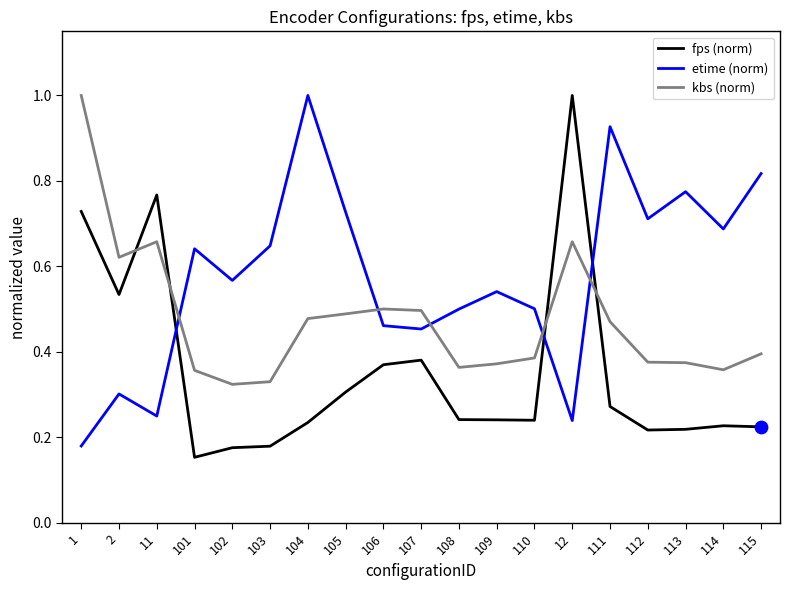

Between 110 and 115, which series saw the biggest shift?

etime (norm)